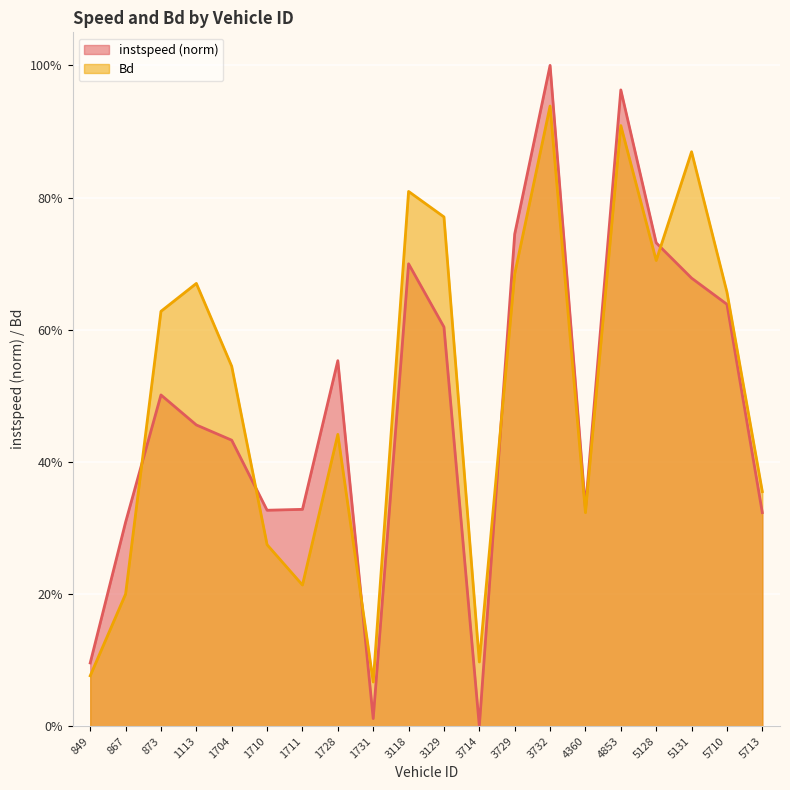

True or false: Bd has more than 0 points higher than both neighbors.

True